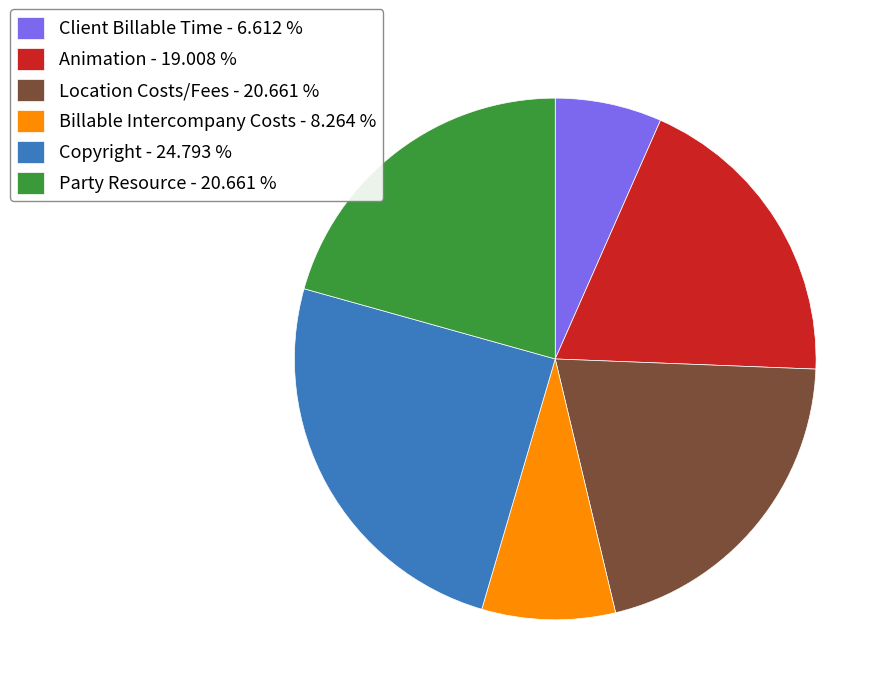

What is the ratio of the value at Client Billable Time to the value at Animation?

0.3